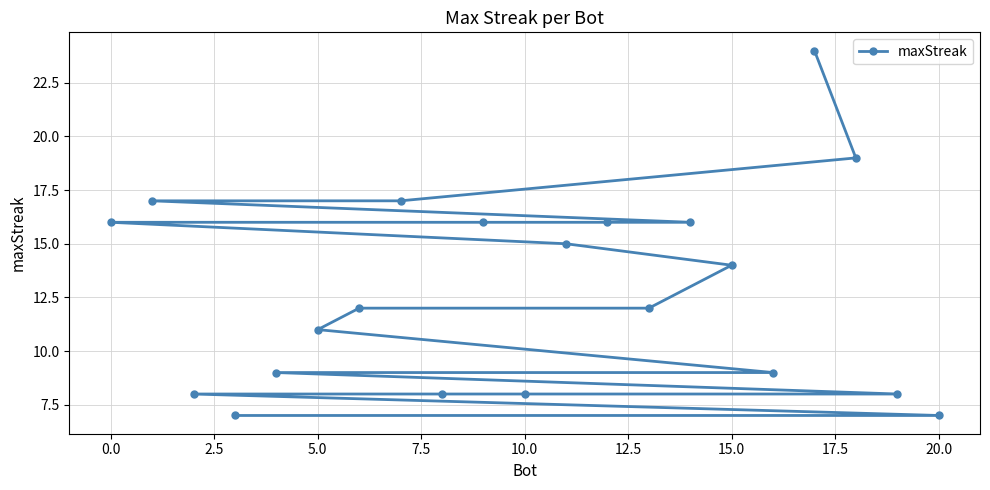

What is the sum of all values?

269